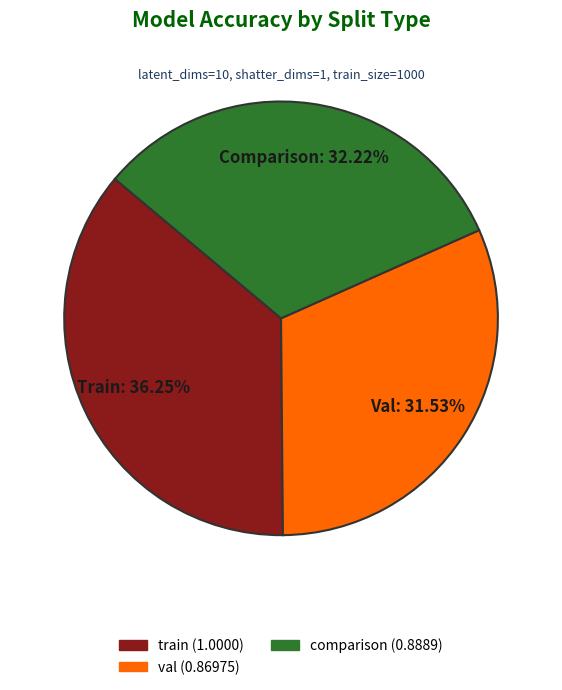

Combined, do val and comparison account for over 50%?

Yes